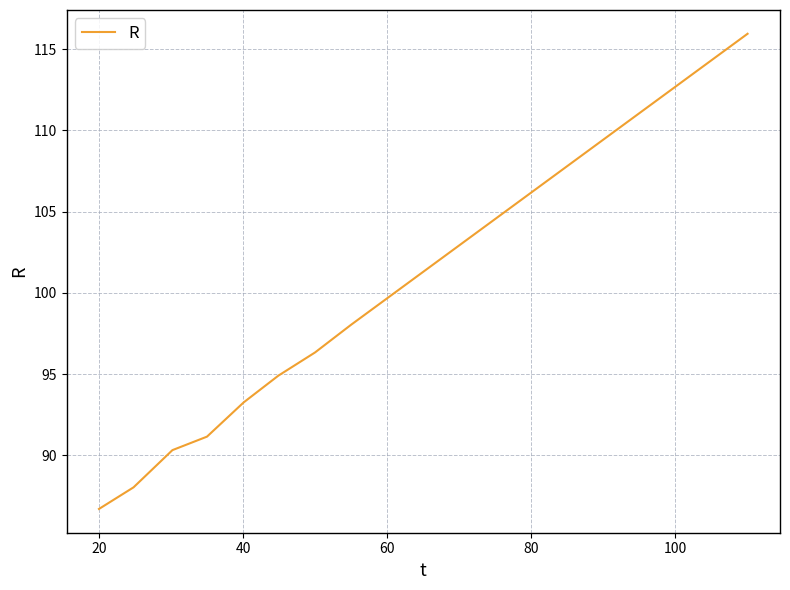

What is the maximum value shown in the chart?

115.9